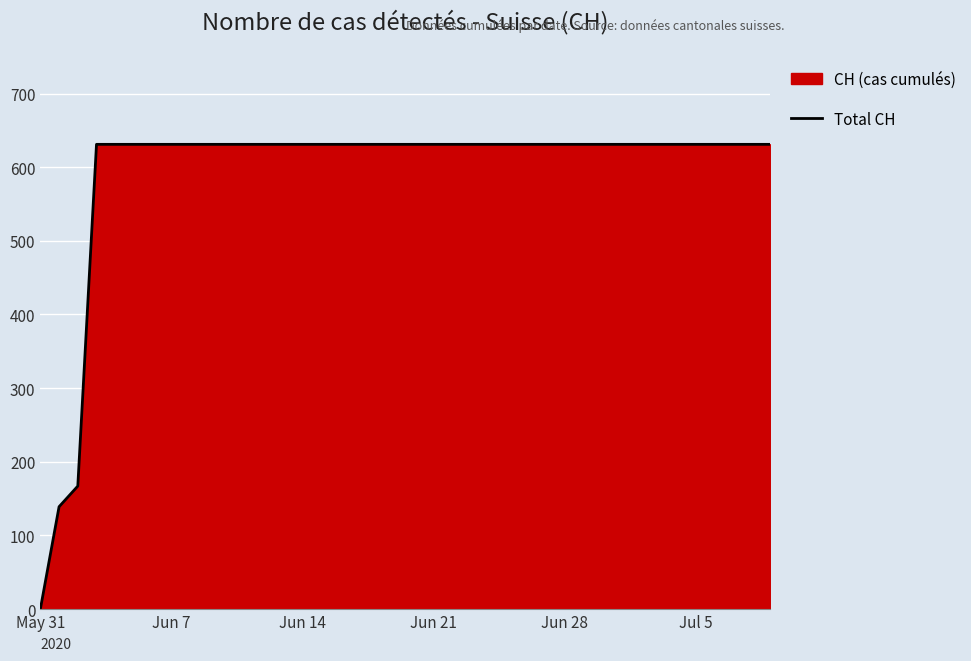

What is the greatest value displayed?

631